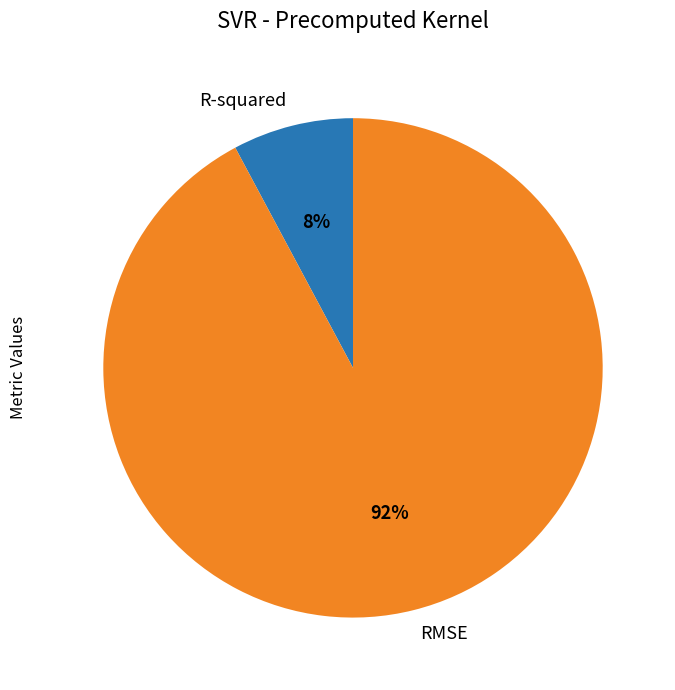

How many segments does this pie chart have?

2